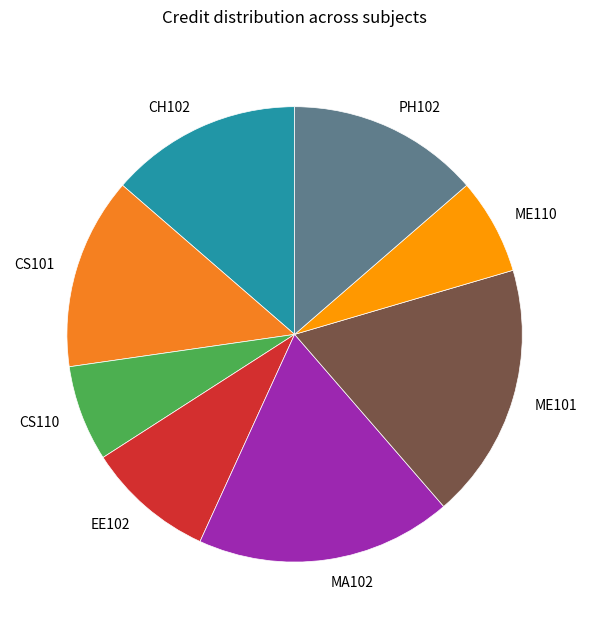

Does any single category account for the majority?

No